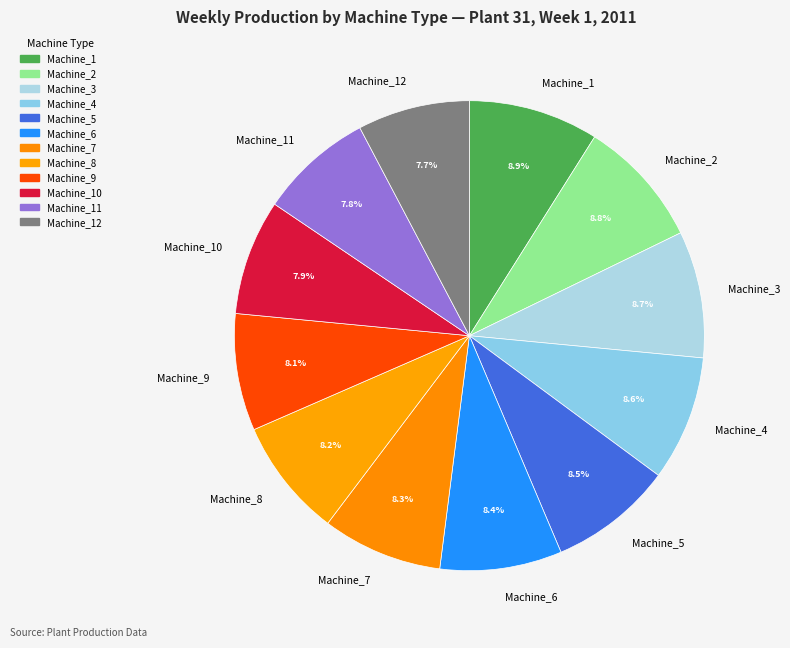

Combined, what portion of the pie is Machine_6 and Machine_4?

17.0%